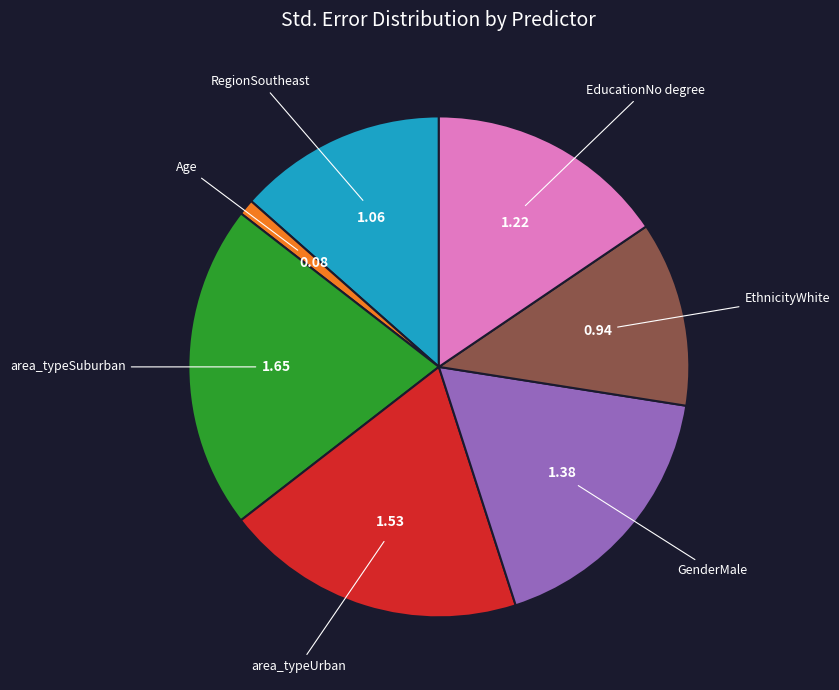

Is RegionSoutheast the majority of the pie?

No